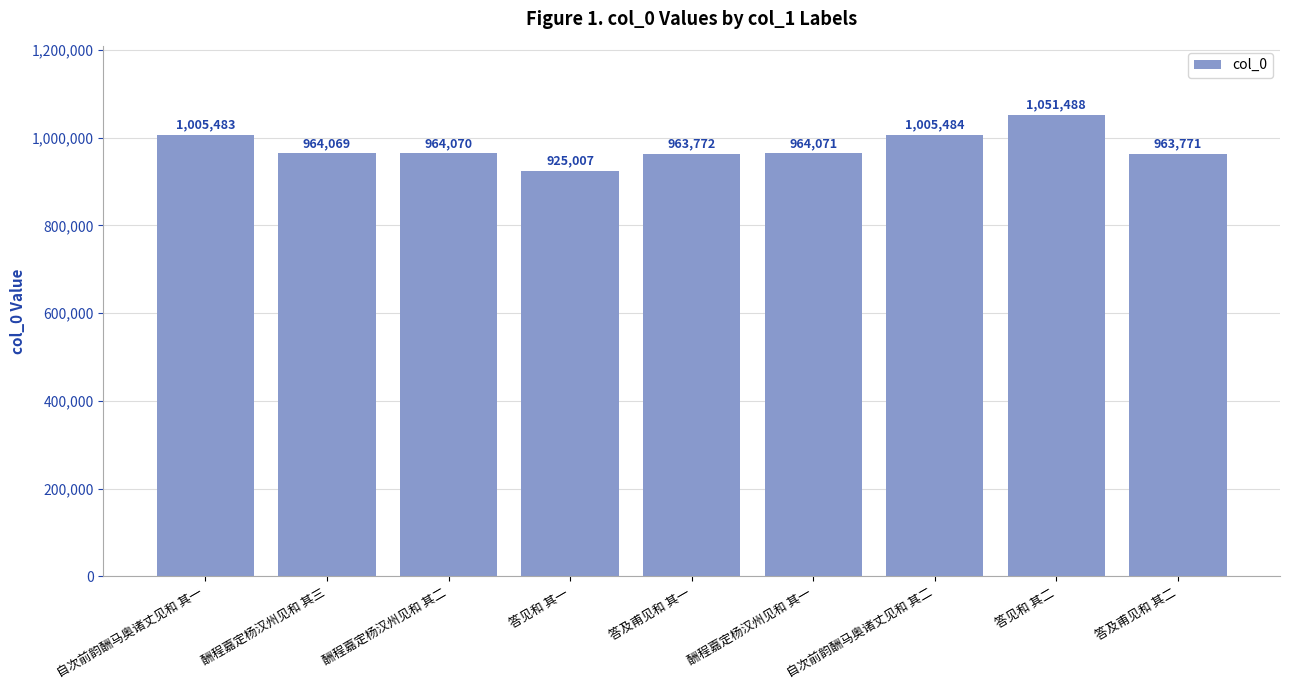

What is the sum of all values?

8807215